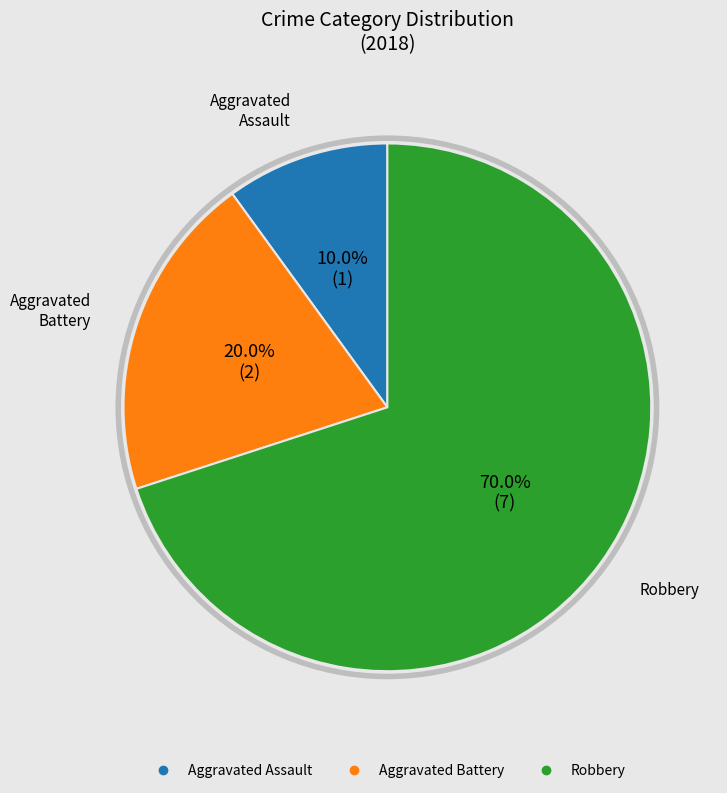

Rank the categories by value from highest to lowest.

Robbery, Aggravated Battery, Aggravated Assault